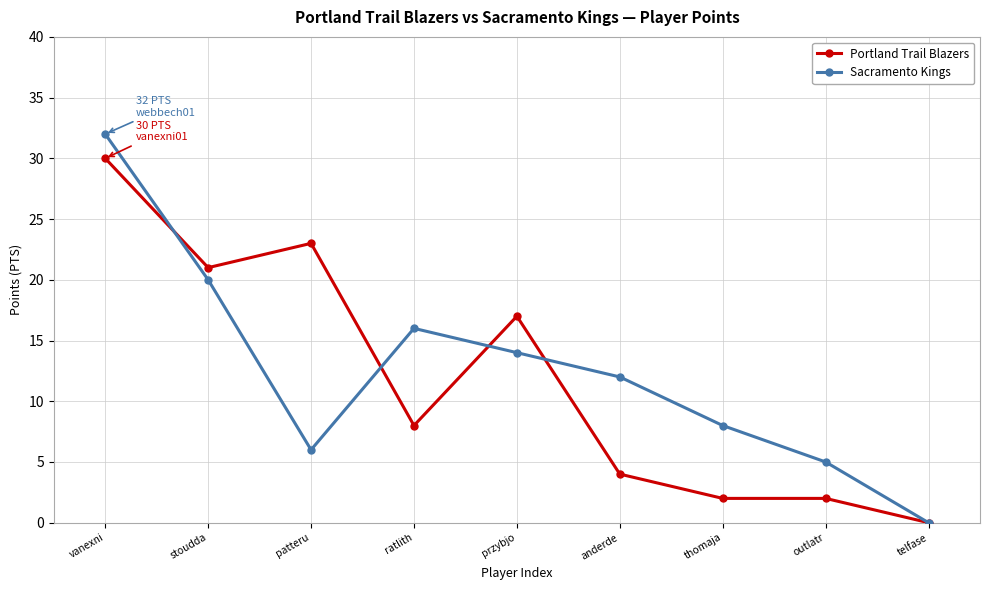

Is the value of Portland Trail Blazers at telfase greater than the value of Sacramento Kings at patteru?

No